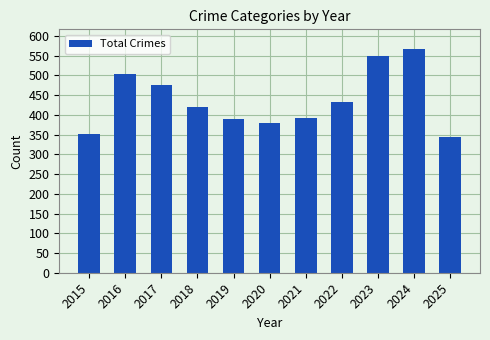

At which category does the chart reach its peak across all series?

2024